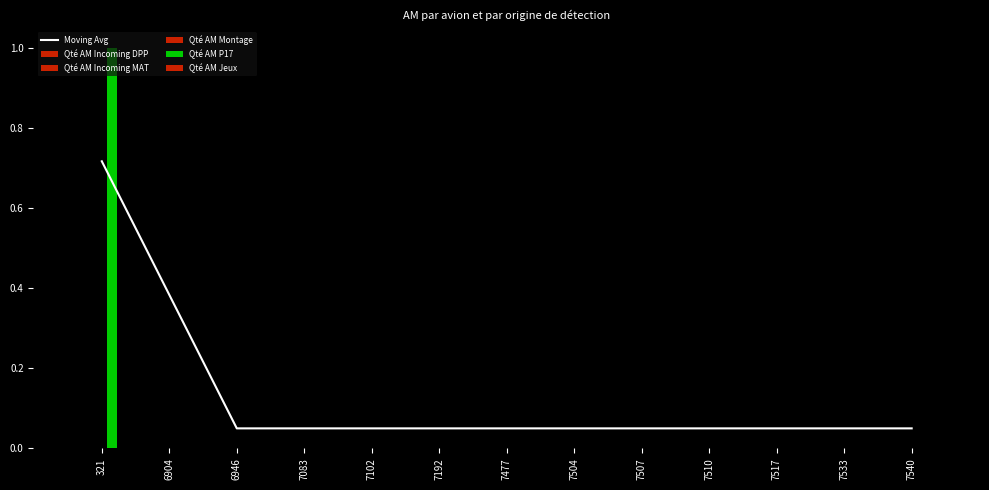

Does the chart contain any negative values?

No